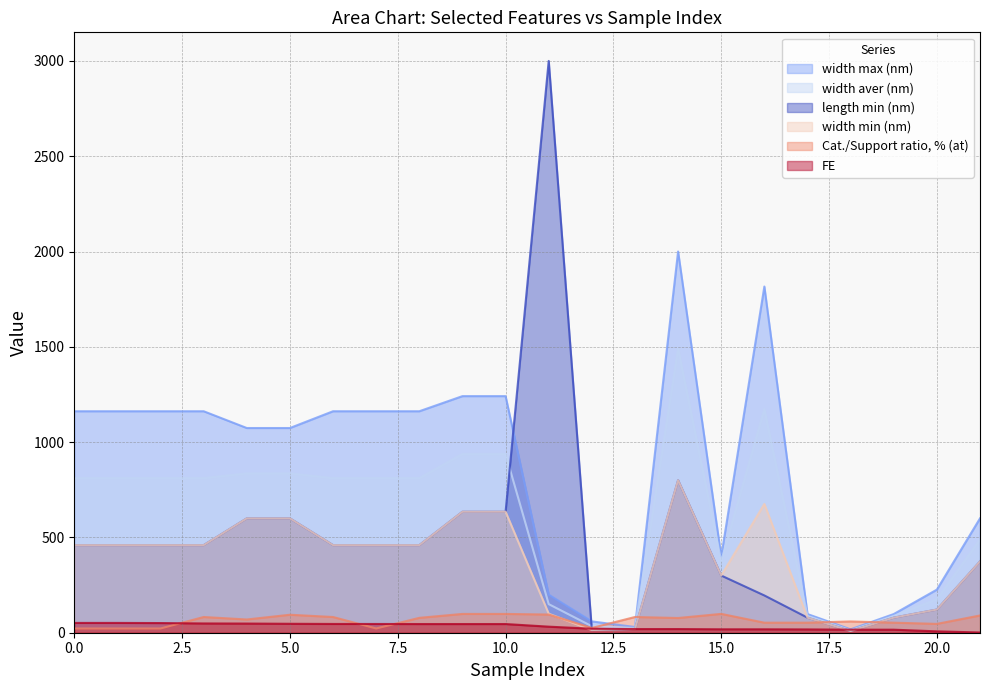

At which category is the sum across all series the highest?

14